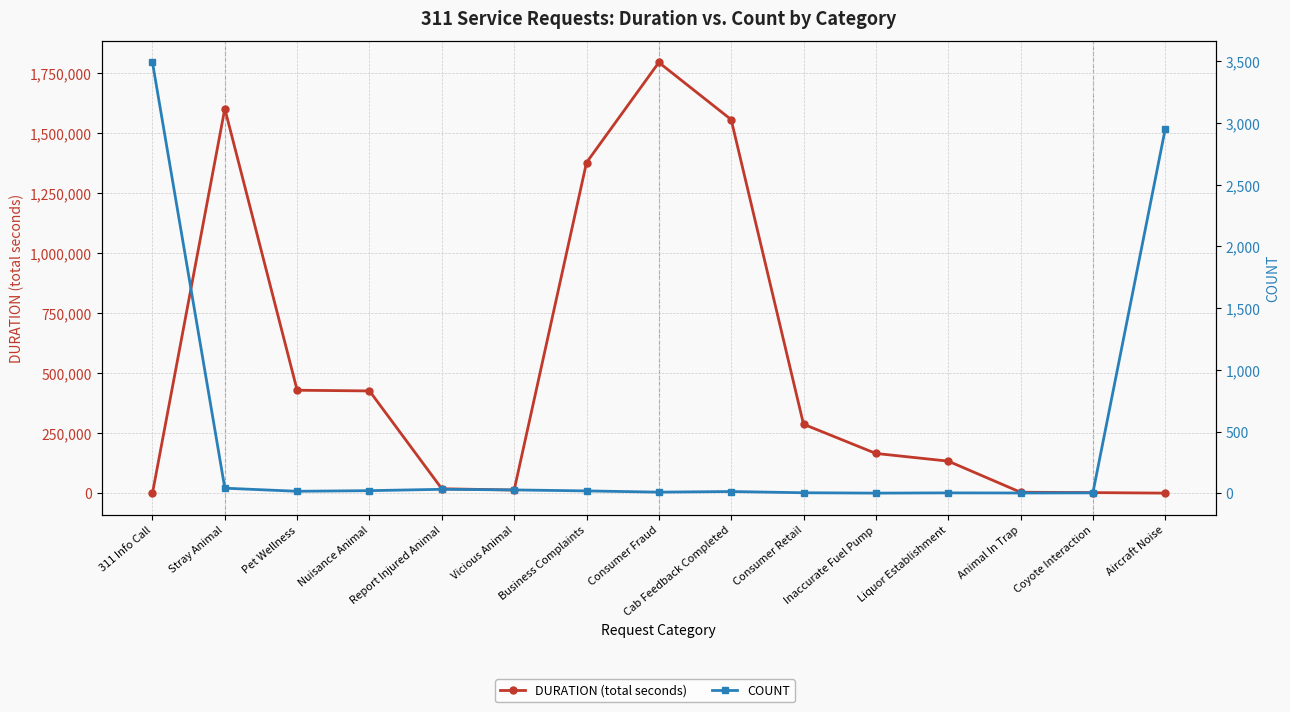

How many distinct data groups are displayed?

2